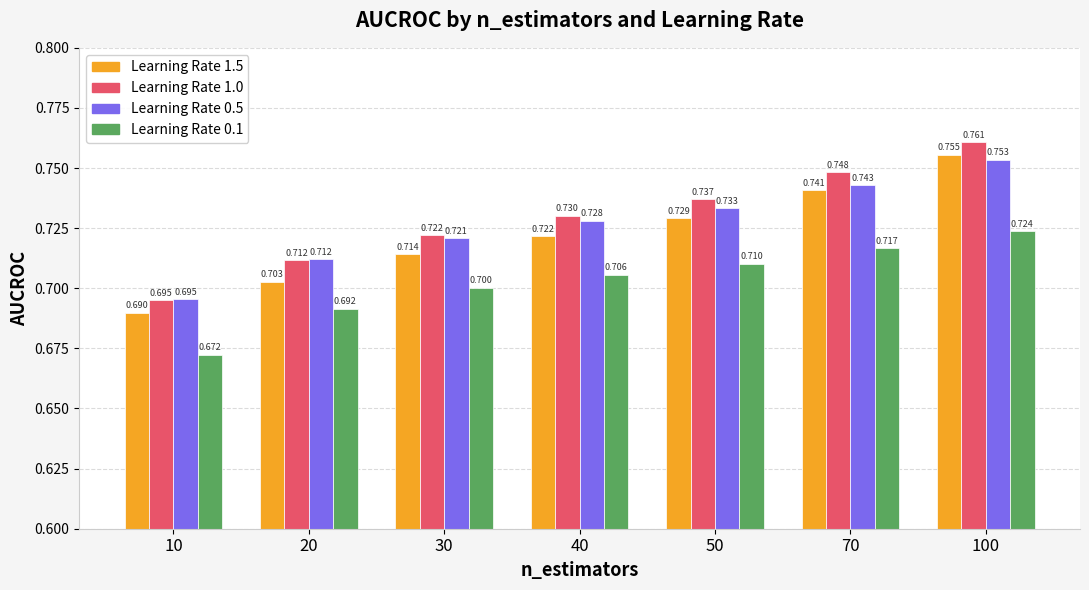

Between 70 and 100, which is larger?

100